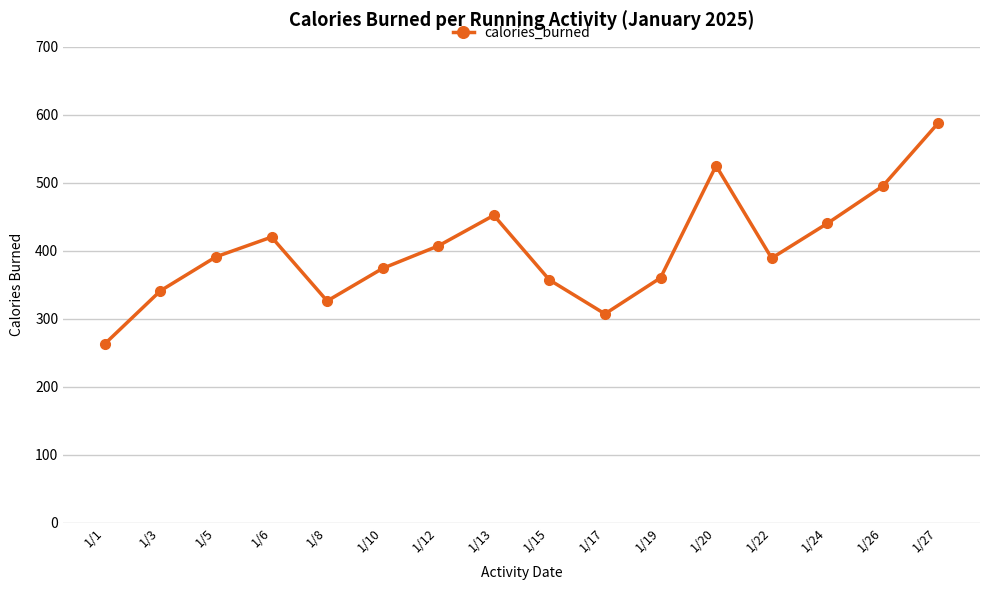

What is the ratio of the value at 1/26 to the value at 1/13?

1.1